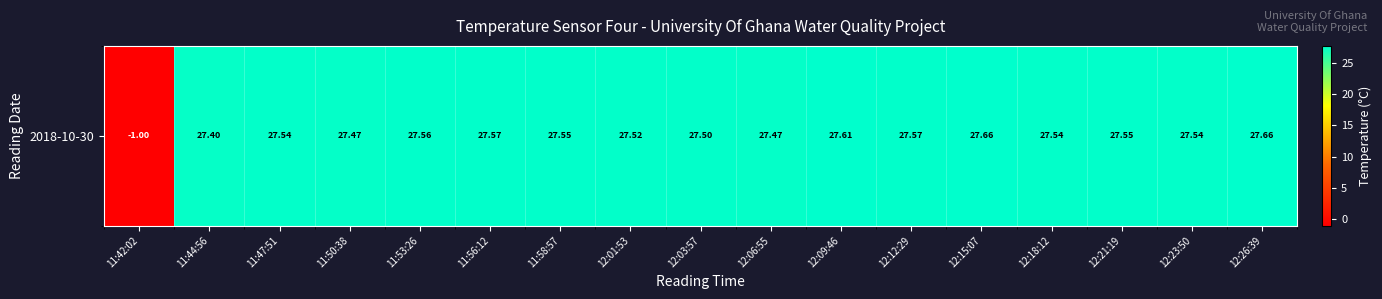

Where is the data nearest to the value 13?

11:42:02